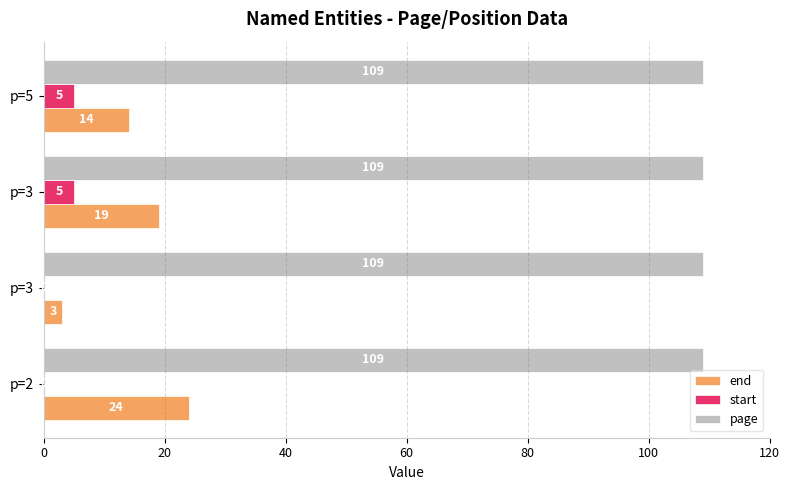

Which series has the widest spread of values?

end